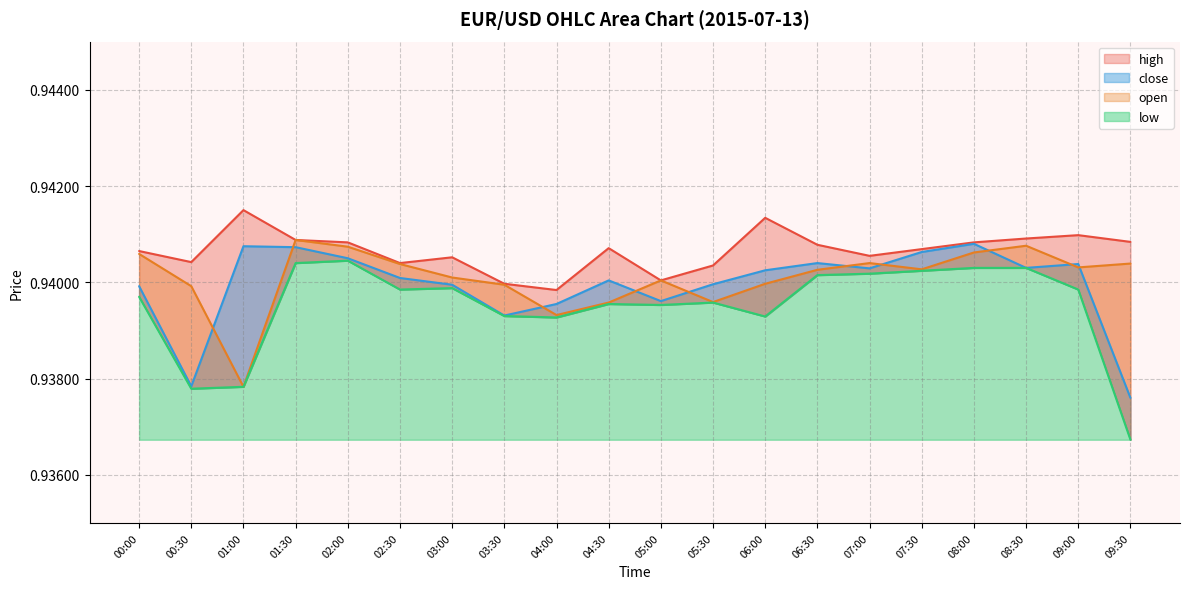

The value of open at 02:00 is 1.6. True or false?

False